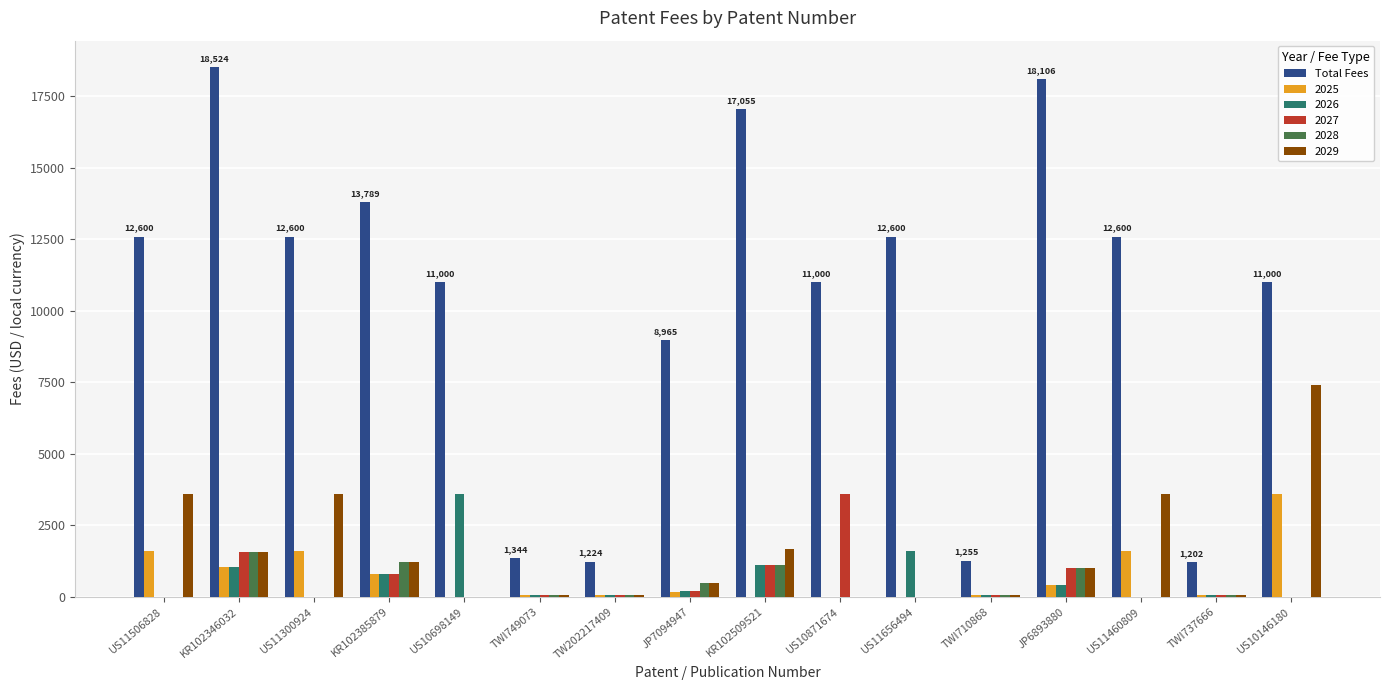

At which category does the chart reach its peak across all series?

KR102346032